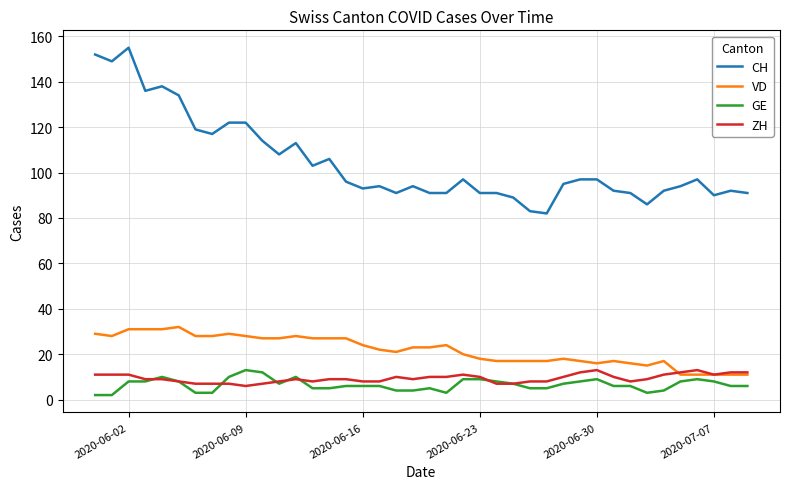

Which series has the widest spread of values?

CH